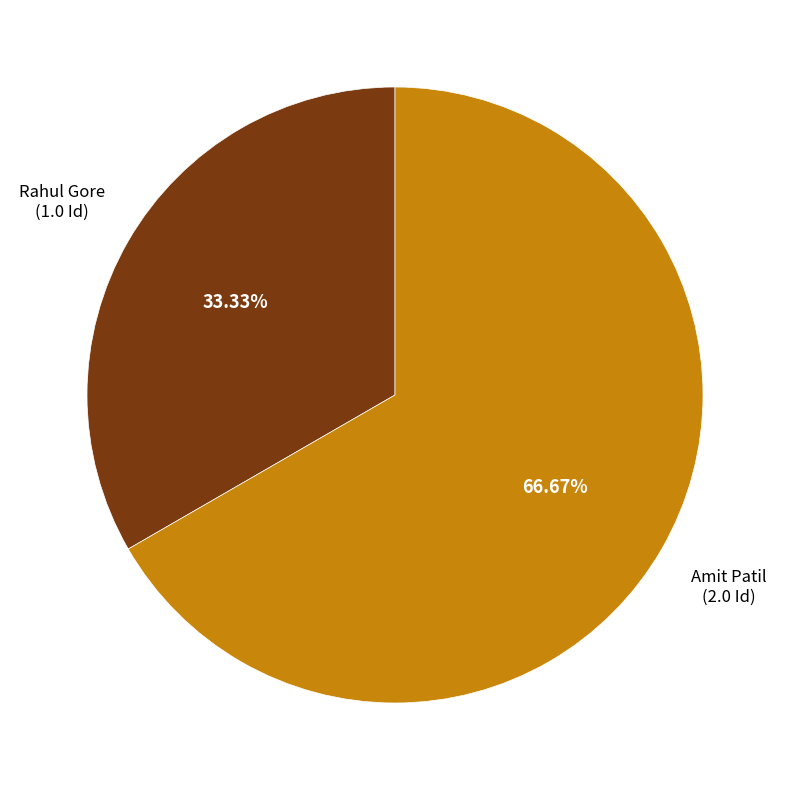

To the nearest percent, what is the combined percentage of Amit Patil and Rahul Gore?

100%